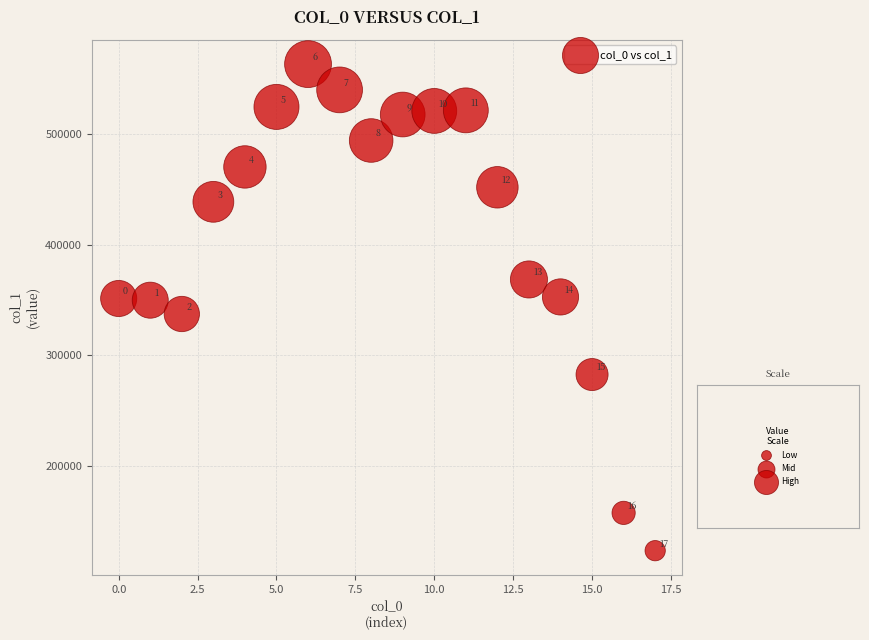

What Y value in the scatter plot is closest to 343173?

337203